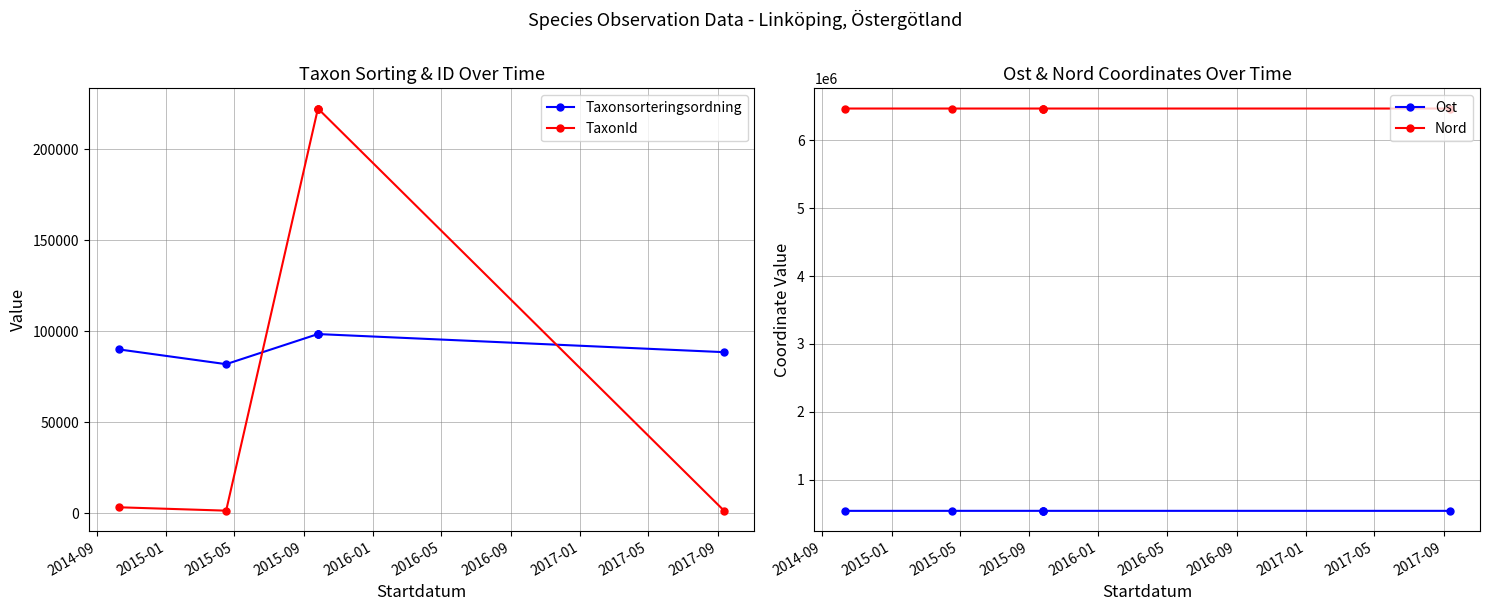

Which series changed the most between 2016-01 and 2016-05?

TaxonId